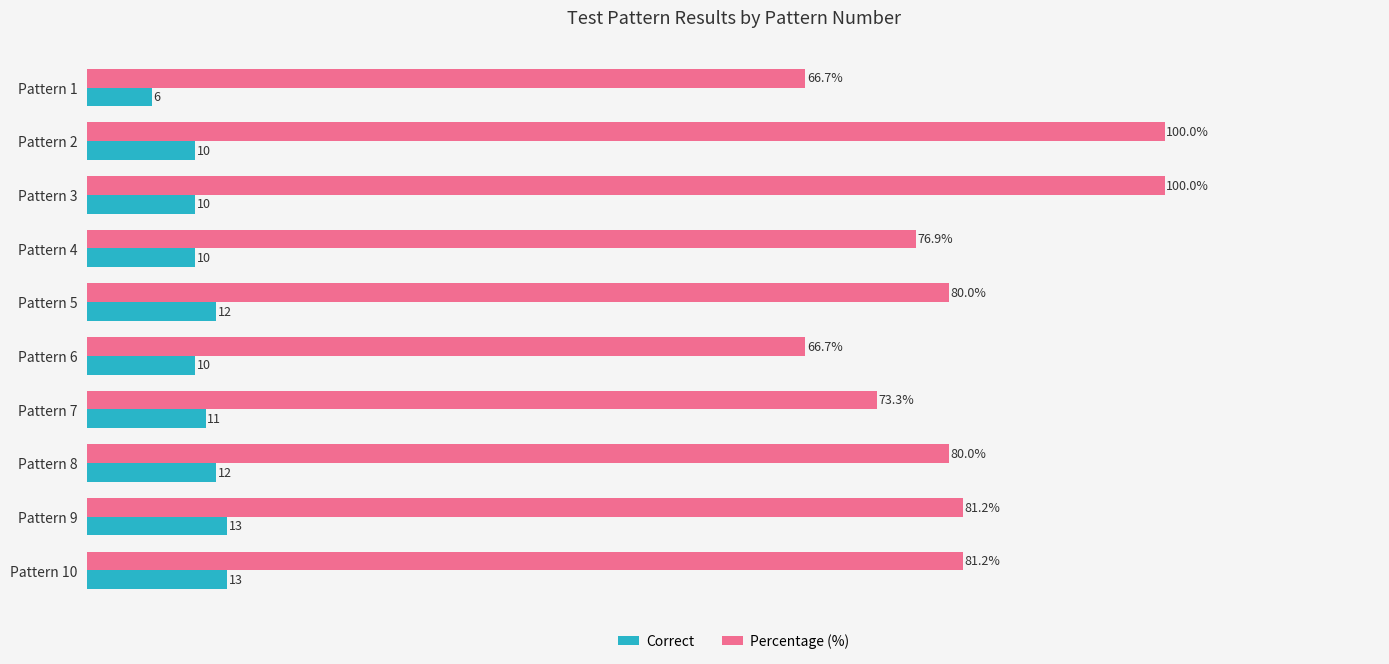

Which series has the largest range (max minus min)?

Percentage (%)